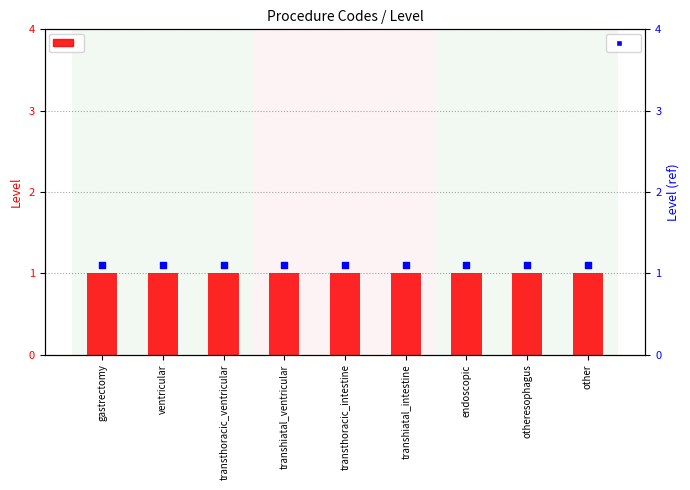

What is the total value across all series at otheresophagus?

2.1